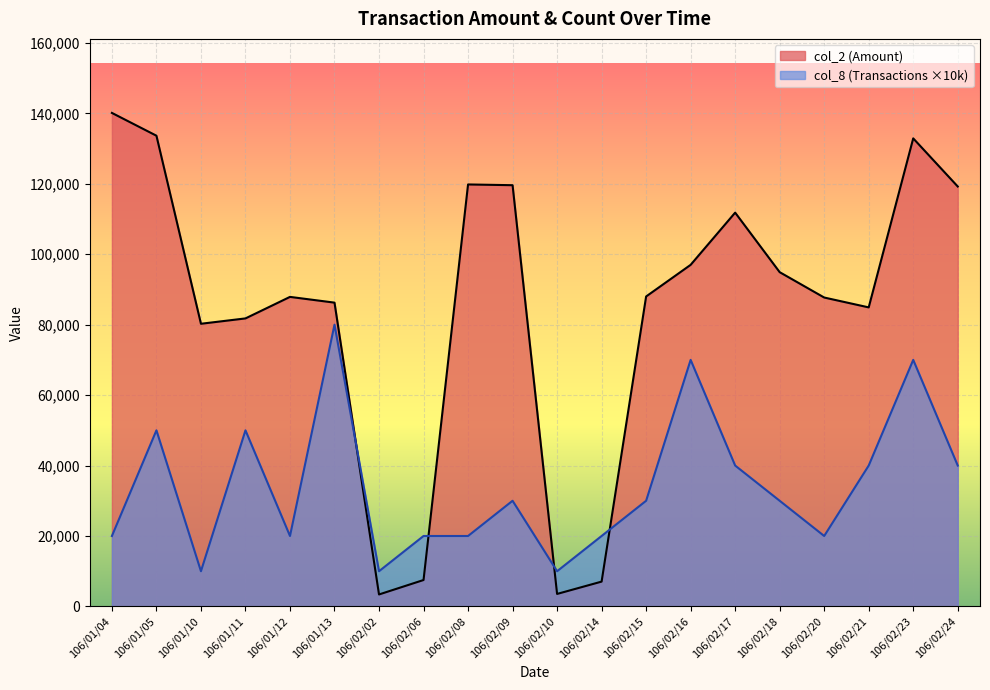

The col_8 (Transactions) series shows 12829 at 106/01/12. True or false?

False